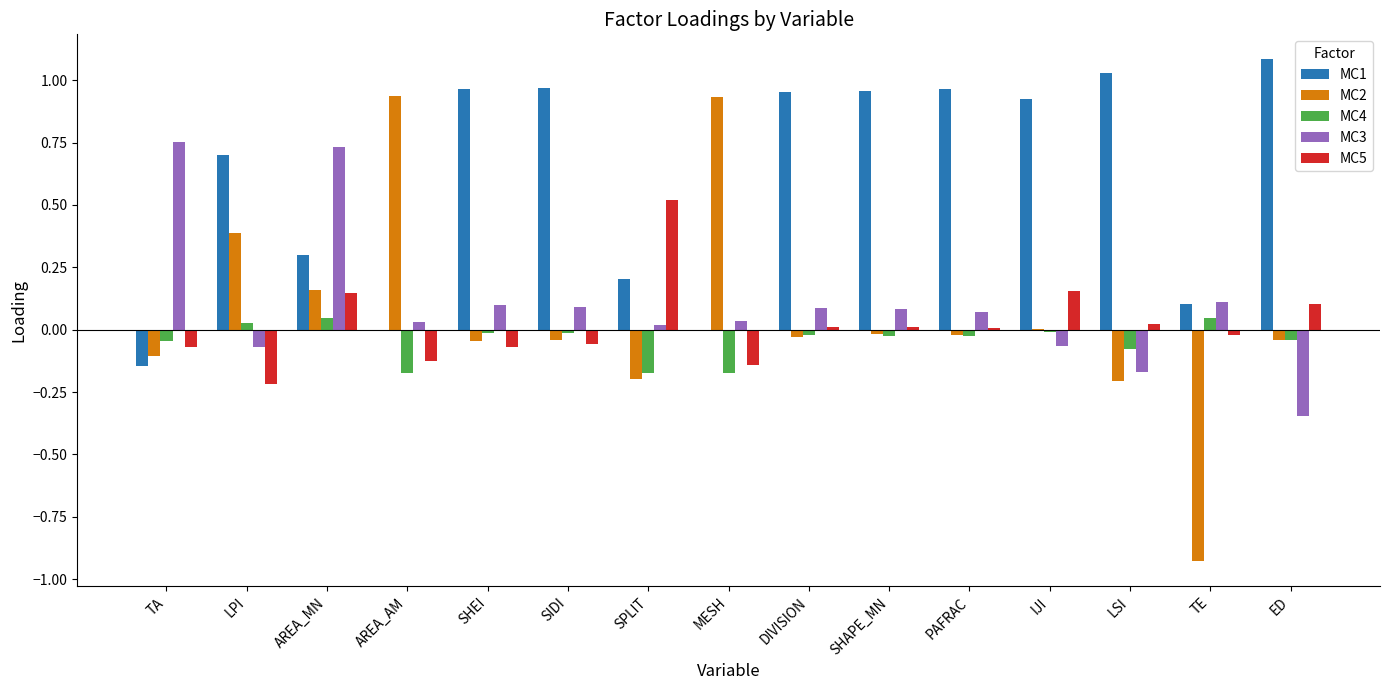

The value of MC3 at SIDI is 0.1. True or false?

True